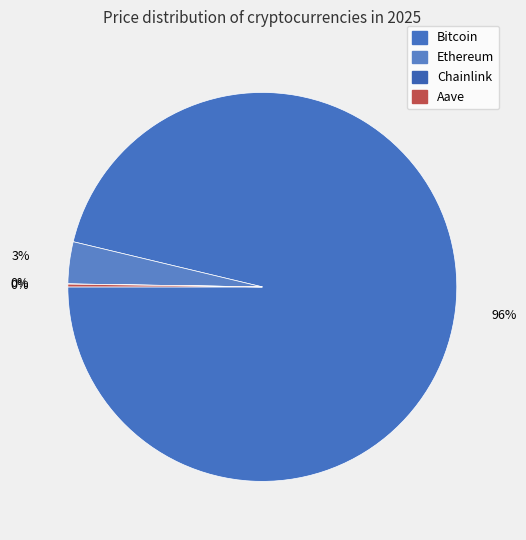

What portion of the pie excludes Chainlink?

100.0%